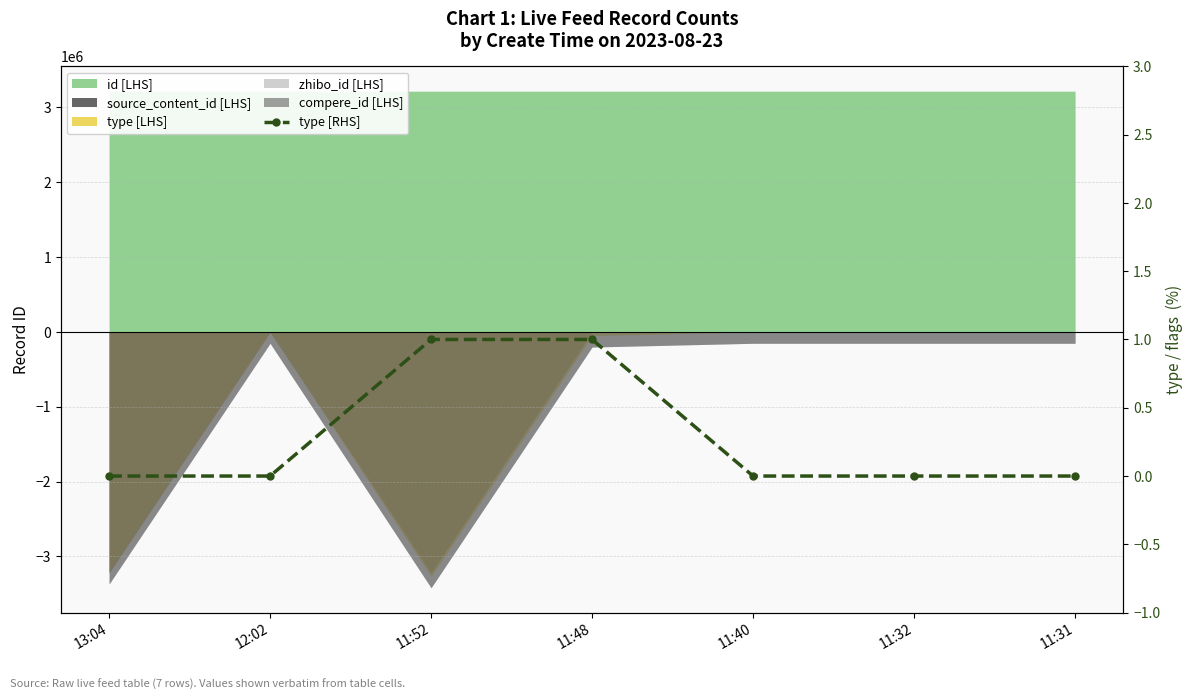

How many lines are shown in the chart?

1